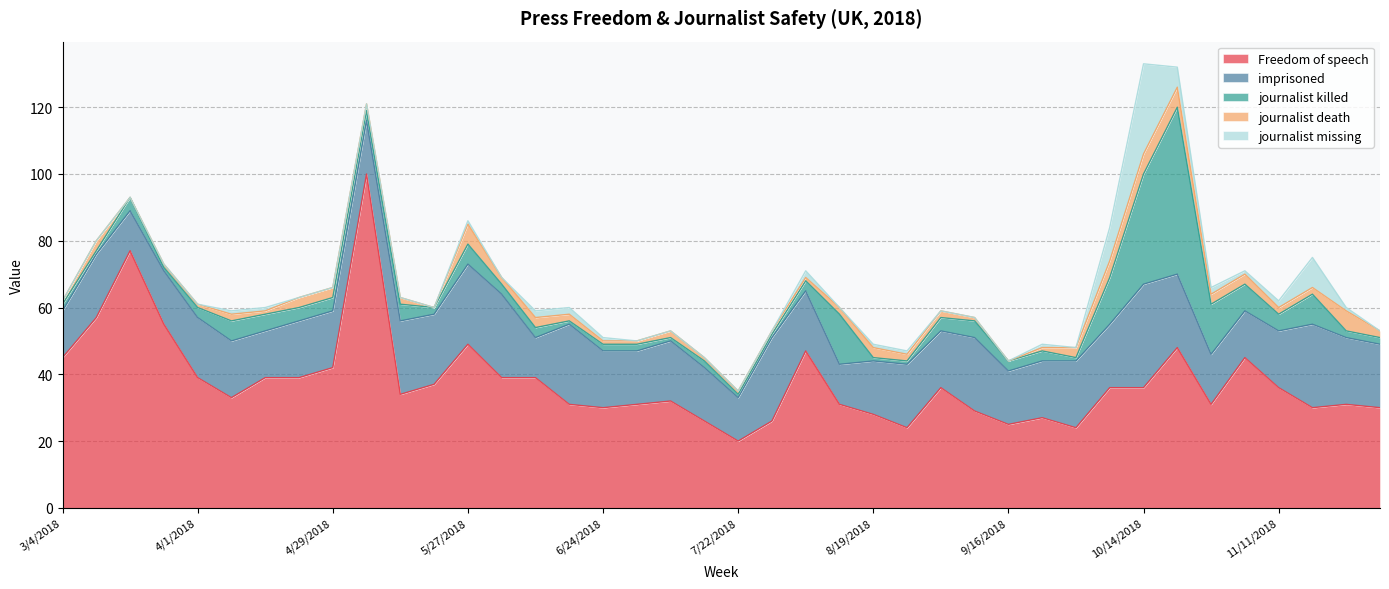

Reading right to left, what are all the values shown in this chart?

Freedom of speech: 30	31	30	36	45	31	48	36	36	24	27	25	29	36	24	28	31	47	26	20	26	32	31	30	31	39	39	49	37	34	100	42	39	39	33	39	55	77	57	45
imprisoned: 19	20	25	17	14	15	22	31	19	20	17	16	22	17	19	16	12	18	25	13	16	18	16	17	24	12	25	24	21	22	16	17	17	14	17	18	16	12	19	14
journalist killed: 2	2	9	5	8	15	50	33	14	1	3	3	5	4	1	1	15	3	1	1	2	1	2	2	1	3	3	6	2	5	3	4	4	5	6	3	1	4	1	2
journalist death: 2	6	2	2	3	3	6	6	5	3	1	0	1	2	2	3	2	1	1	1	1	2	1	1	2	3	2	6	0	2	2	3	3	1	2	1	1	0	3	1
journalist missing: 0	1	9	2	1	2	6	27	10	0	1	0	0	0	1	1	0	2	0	0	0	0	0	1	2	2	0	1	0	0	0	0	0	1	1	0	0	0	0	0